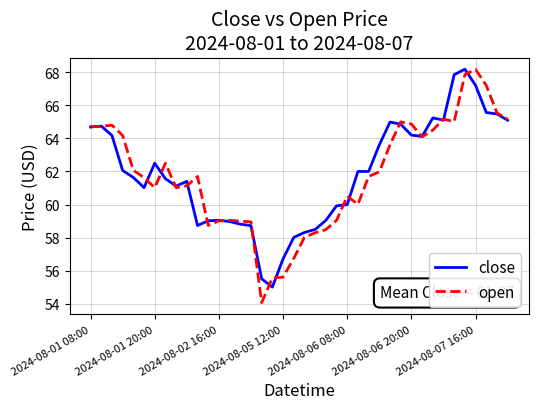

What is the greatest value displayed?

68.2